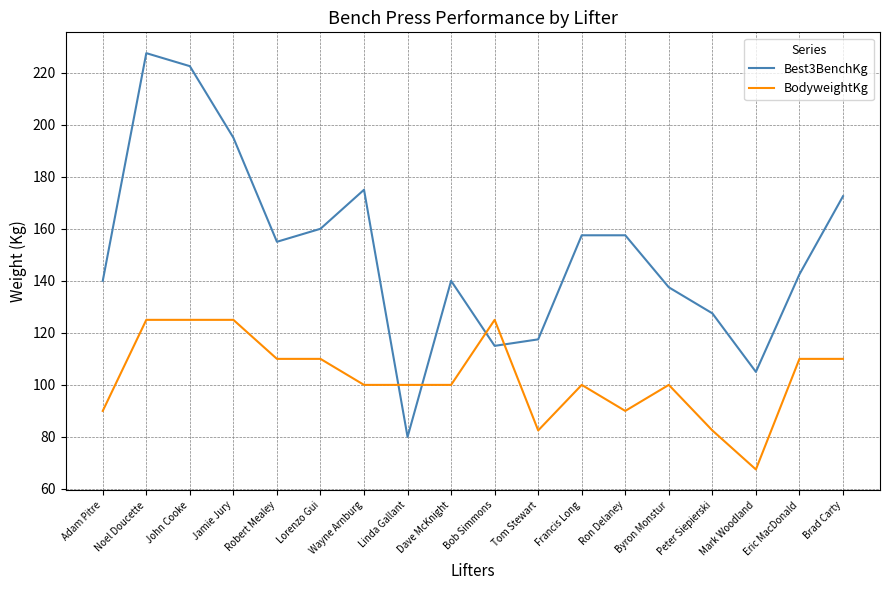

At which category is the sum across all series the highest?

Noel Doucette